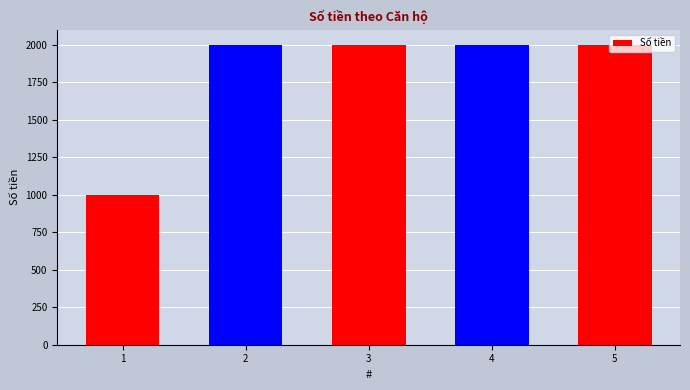

What is the sum of the values at 1 and 4?

3000